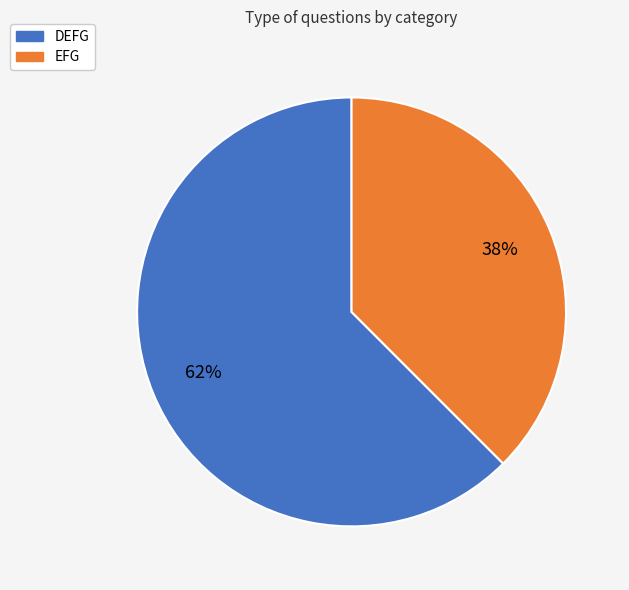

To the nearest percent, what percentage of the pie is DEFG?

62%